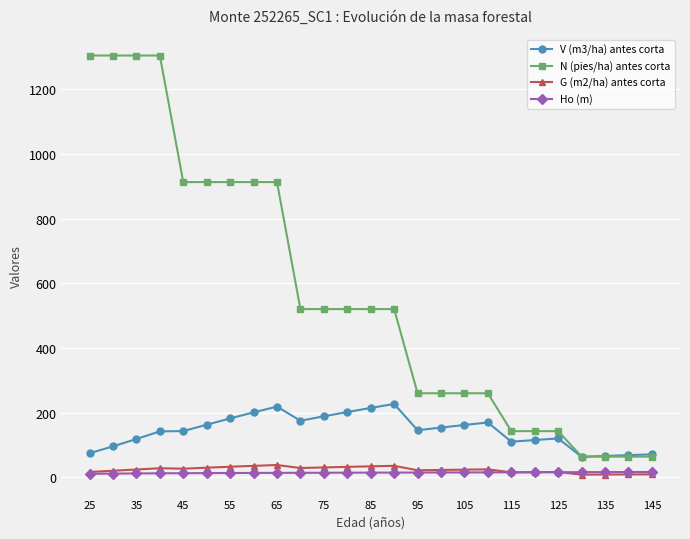

Which series has the largest total across all categories?

N (pies/ha) antes corta